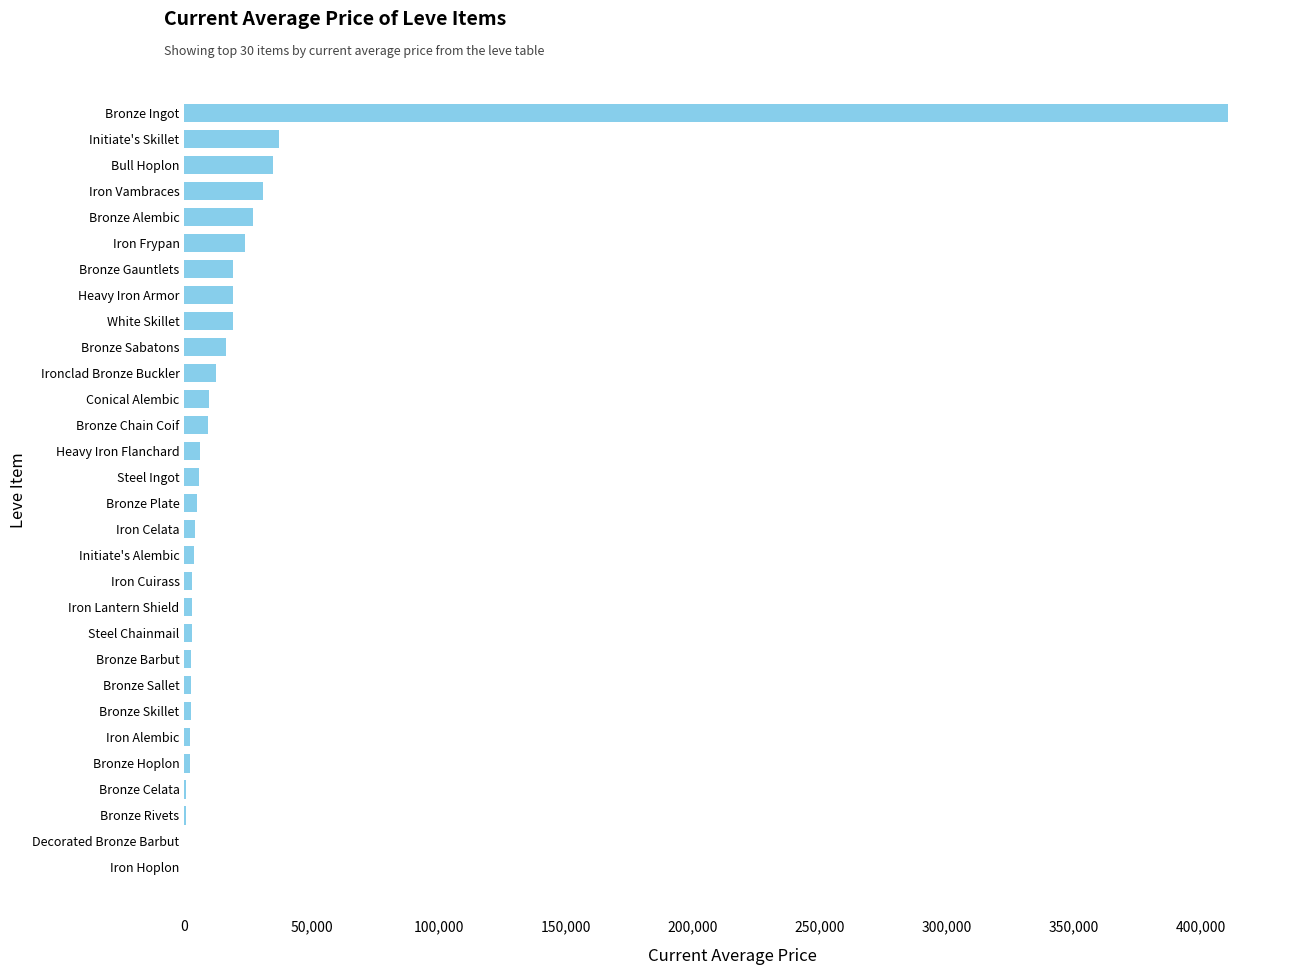

How many distinct data groups are displayed?

1